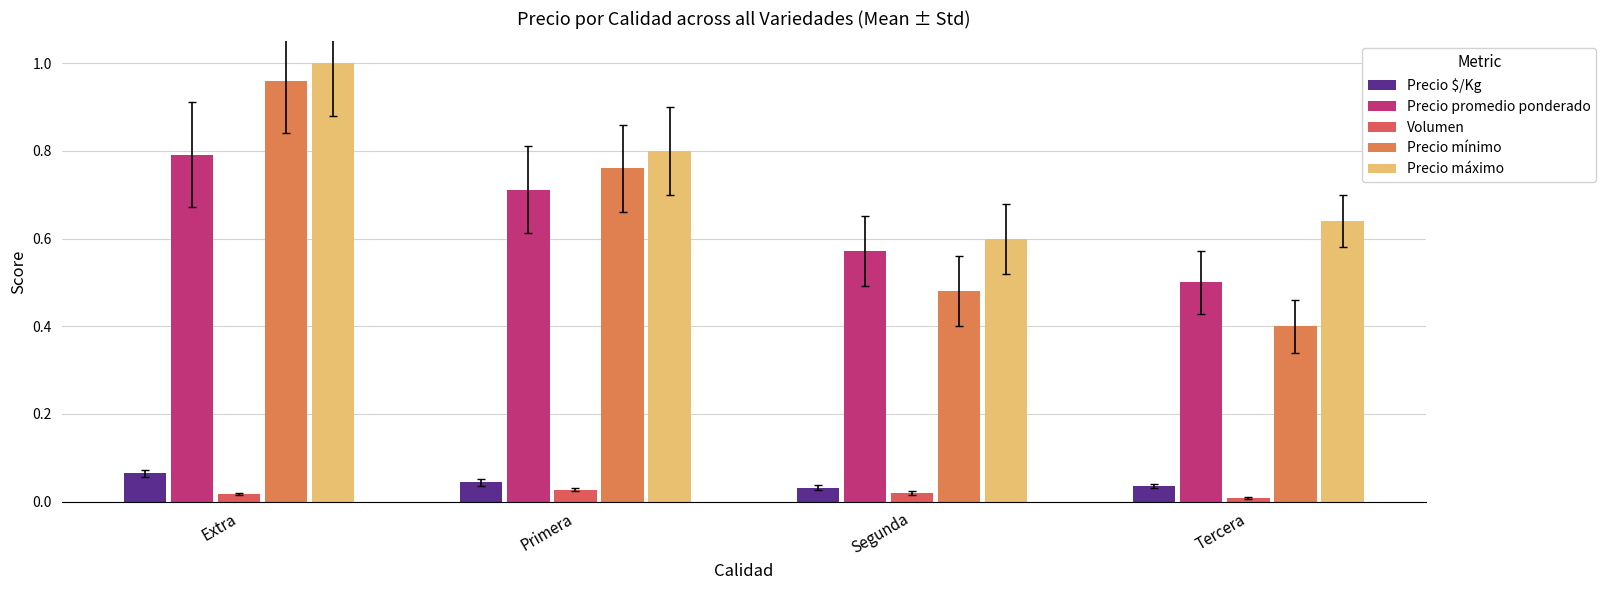

What is the difference between the highest and lowest values at Primera?

0.8